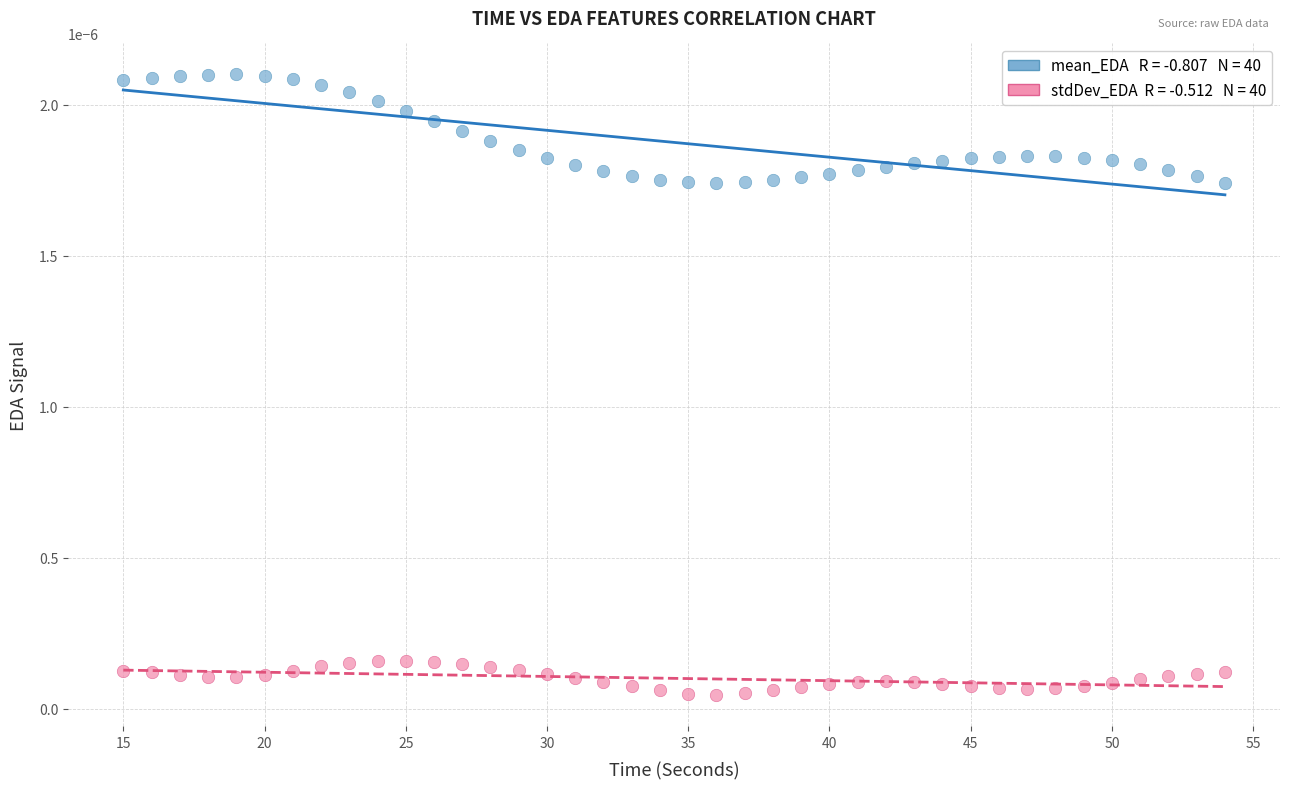

Across all data points, what is the range of X values (max minus min)?

39.0